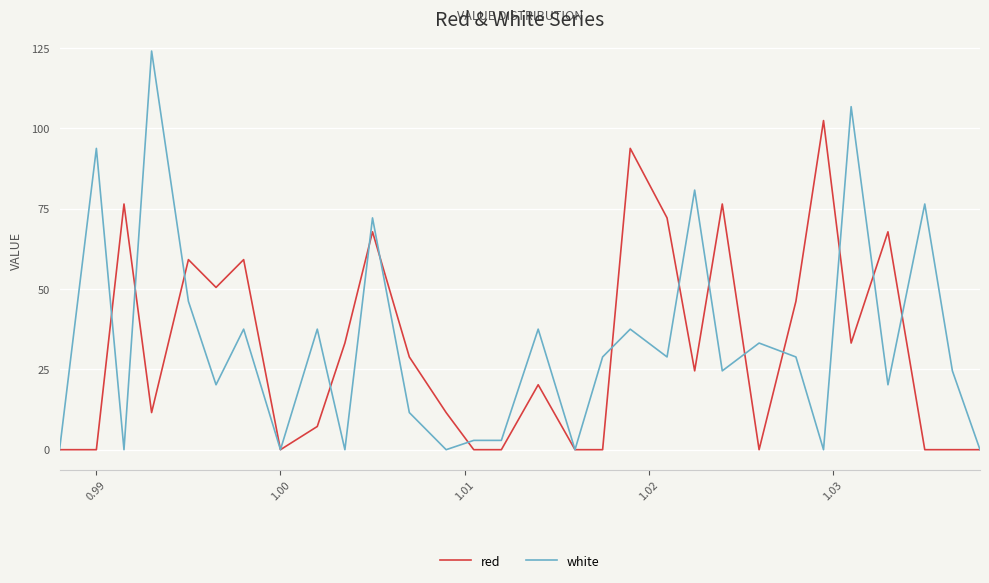

List the series in order of their peak value, highest first.

white, red